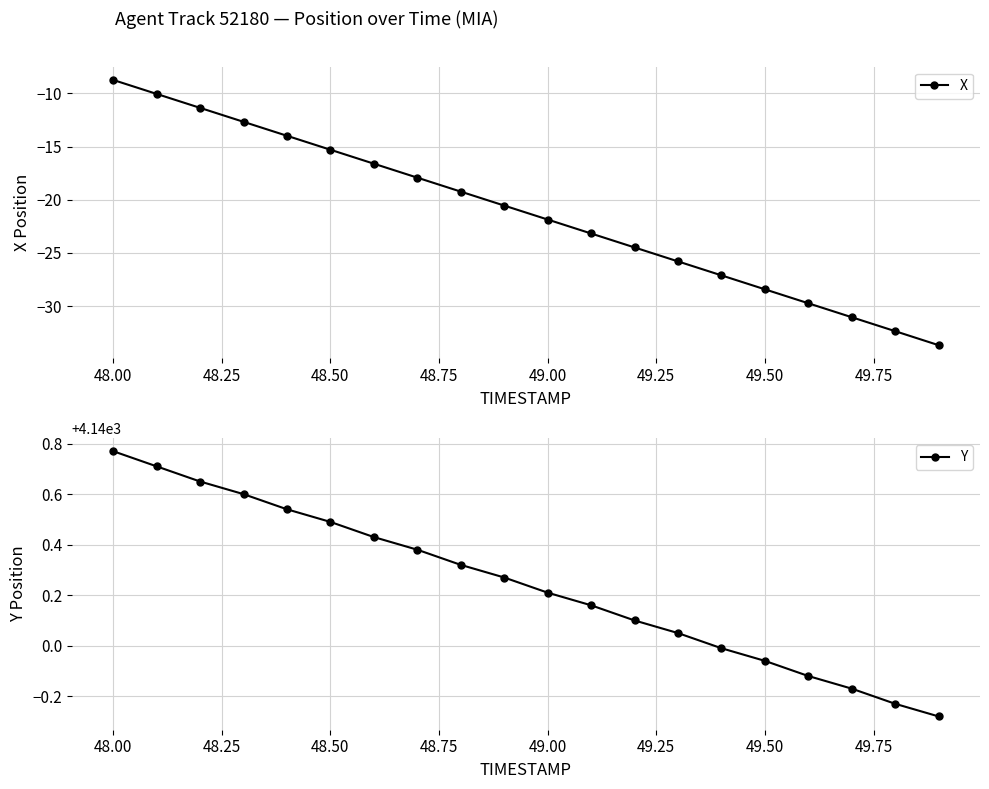

What is the value of the Y point at the 16th from the left?

4139.9